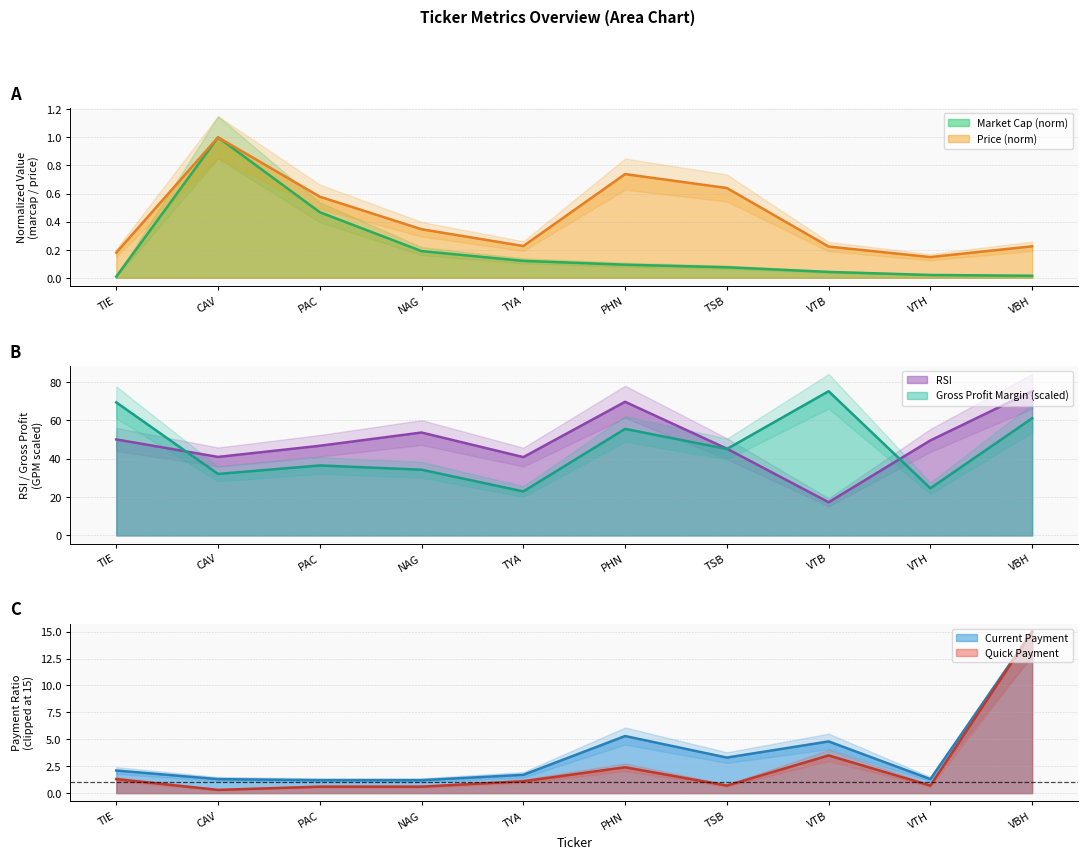

What is the label of the 2nd point from the right?

VTH